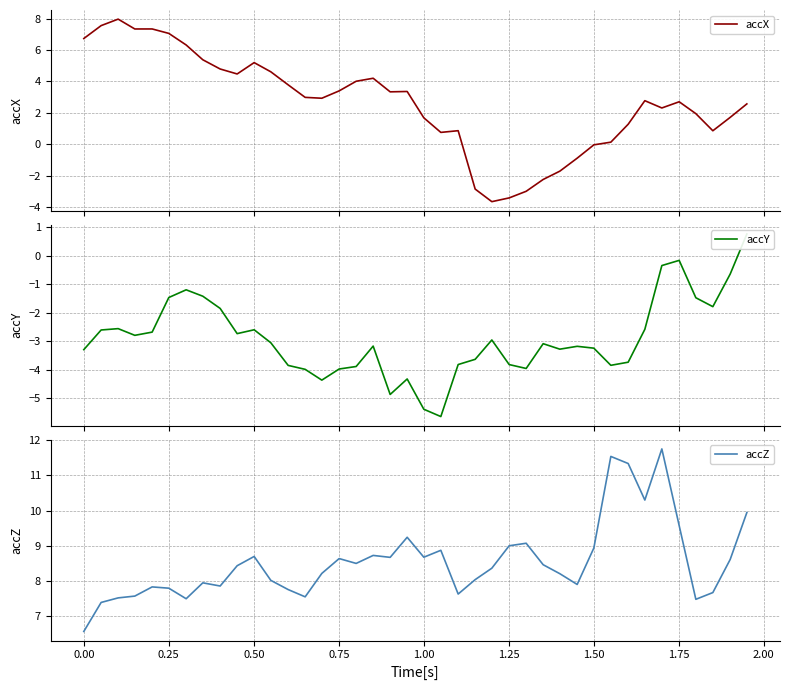

At how many categories does at least one series exceed 2?

40